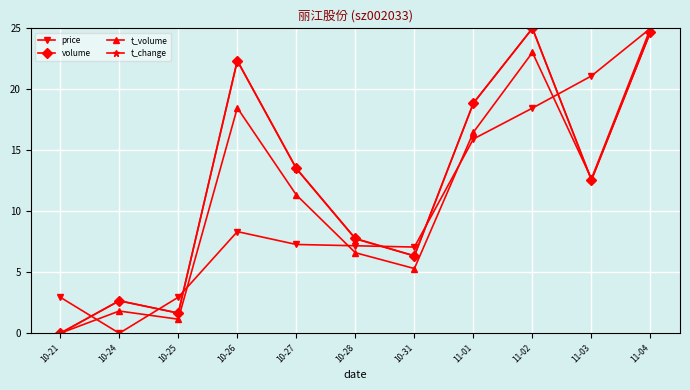

Which series changed the most between 10-26 and 11-01?

price